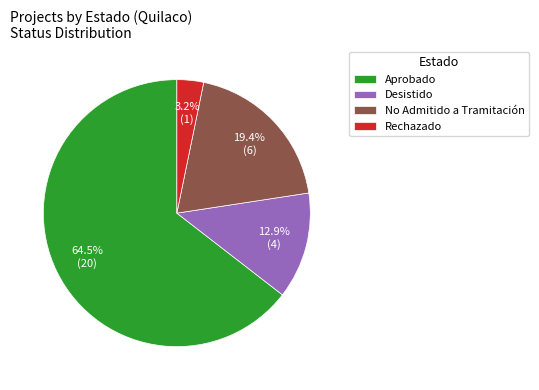

To the nearest percent, what percentage of the pie is No Admitido a Tramitación?

19%